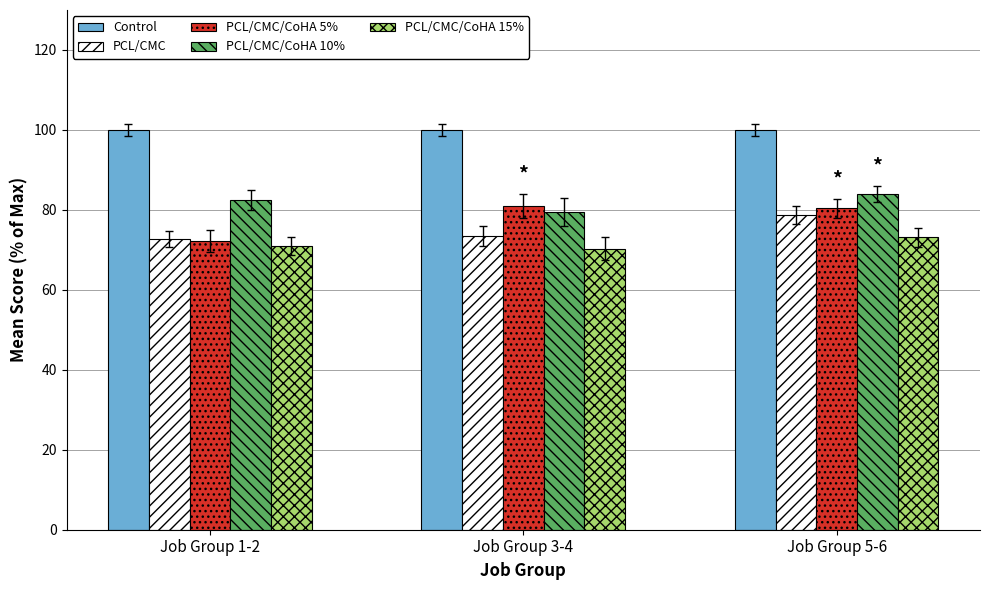

What is the sum of the PCL/CMC/CoHA 15% values at Job Group 5-6 and Job Group 1-2?

144.2